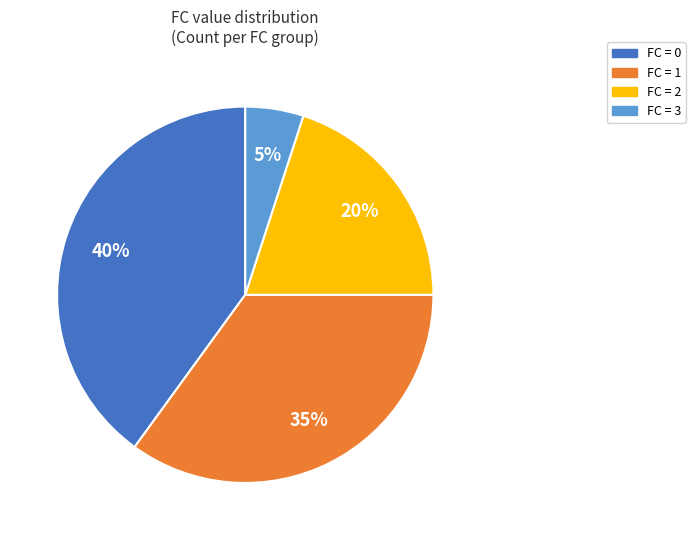

To the nearest percent, what percentage of the pie is FC = 0?

40%